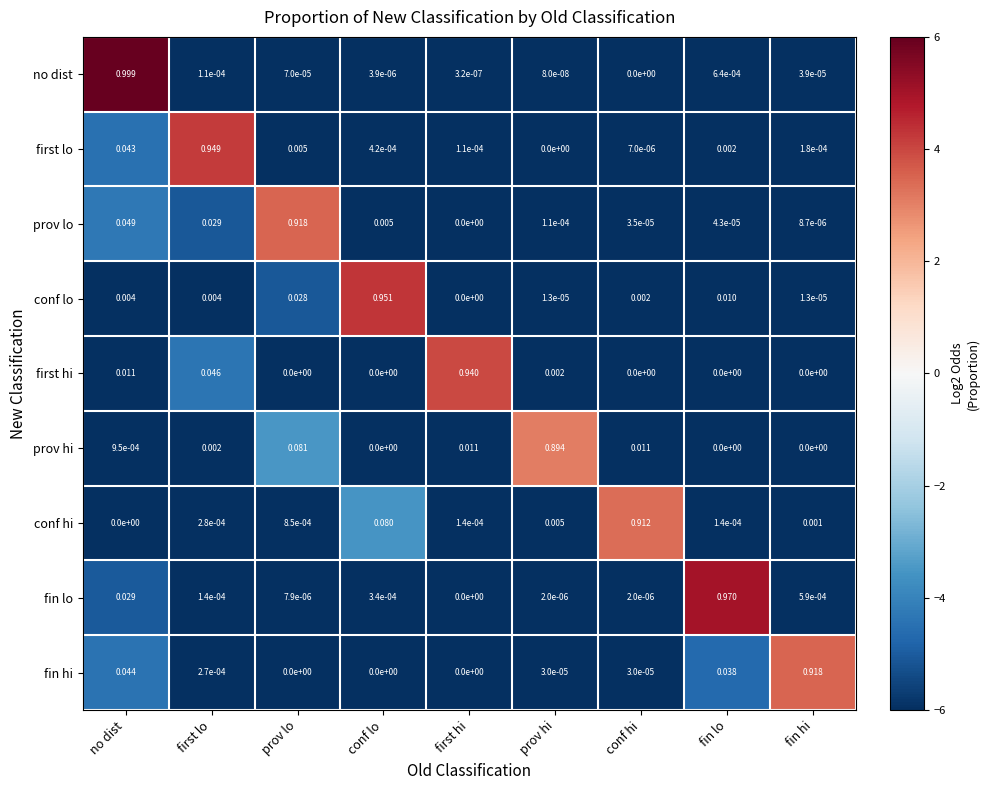

Rank the series at no dist from highest to lowest value.

no dist, prov lo, fin hi, first lo, fin lo, first hi, conf lo, prov hi, conf hi